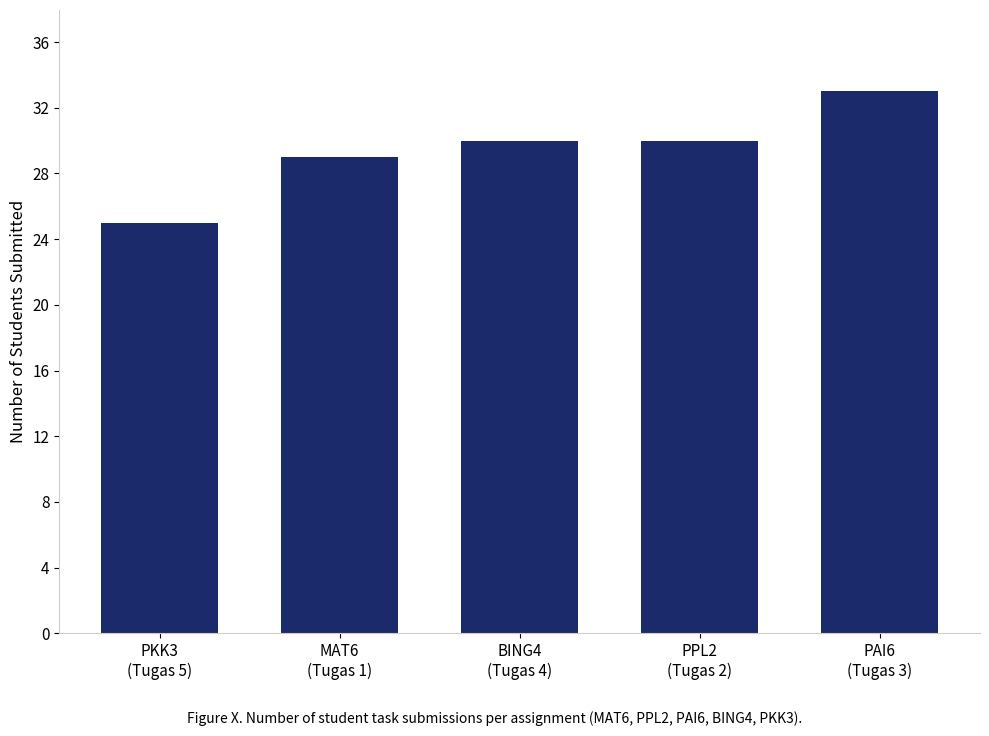

How many categories are shown in the chart?

5